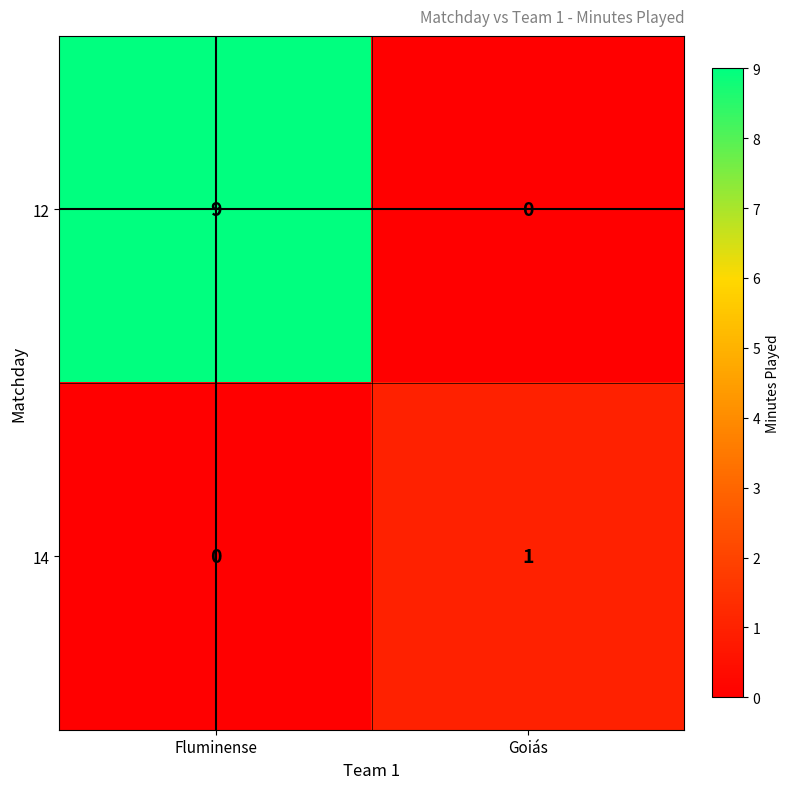

Between Fluminense and Goiás, which series saw the biggest shift?

12